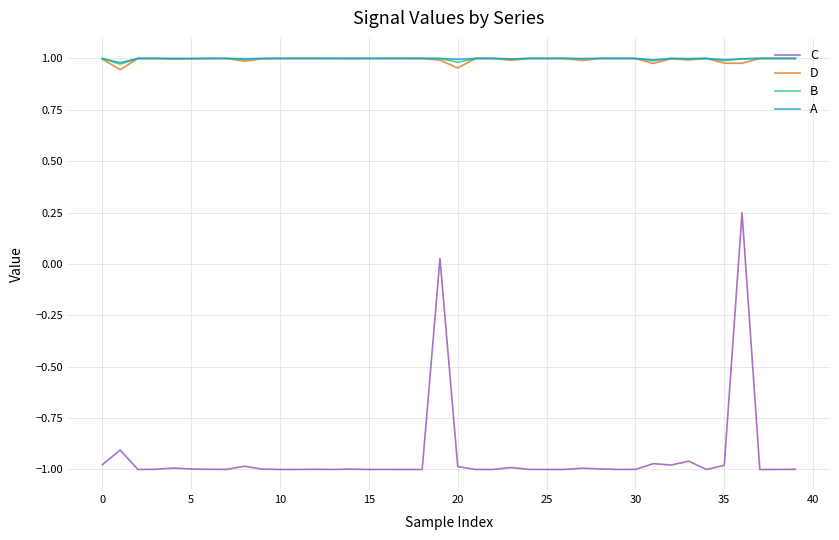

How many categories are shown in the chart?

40